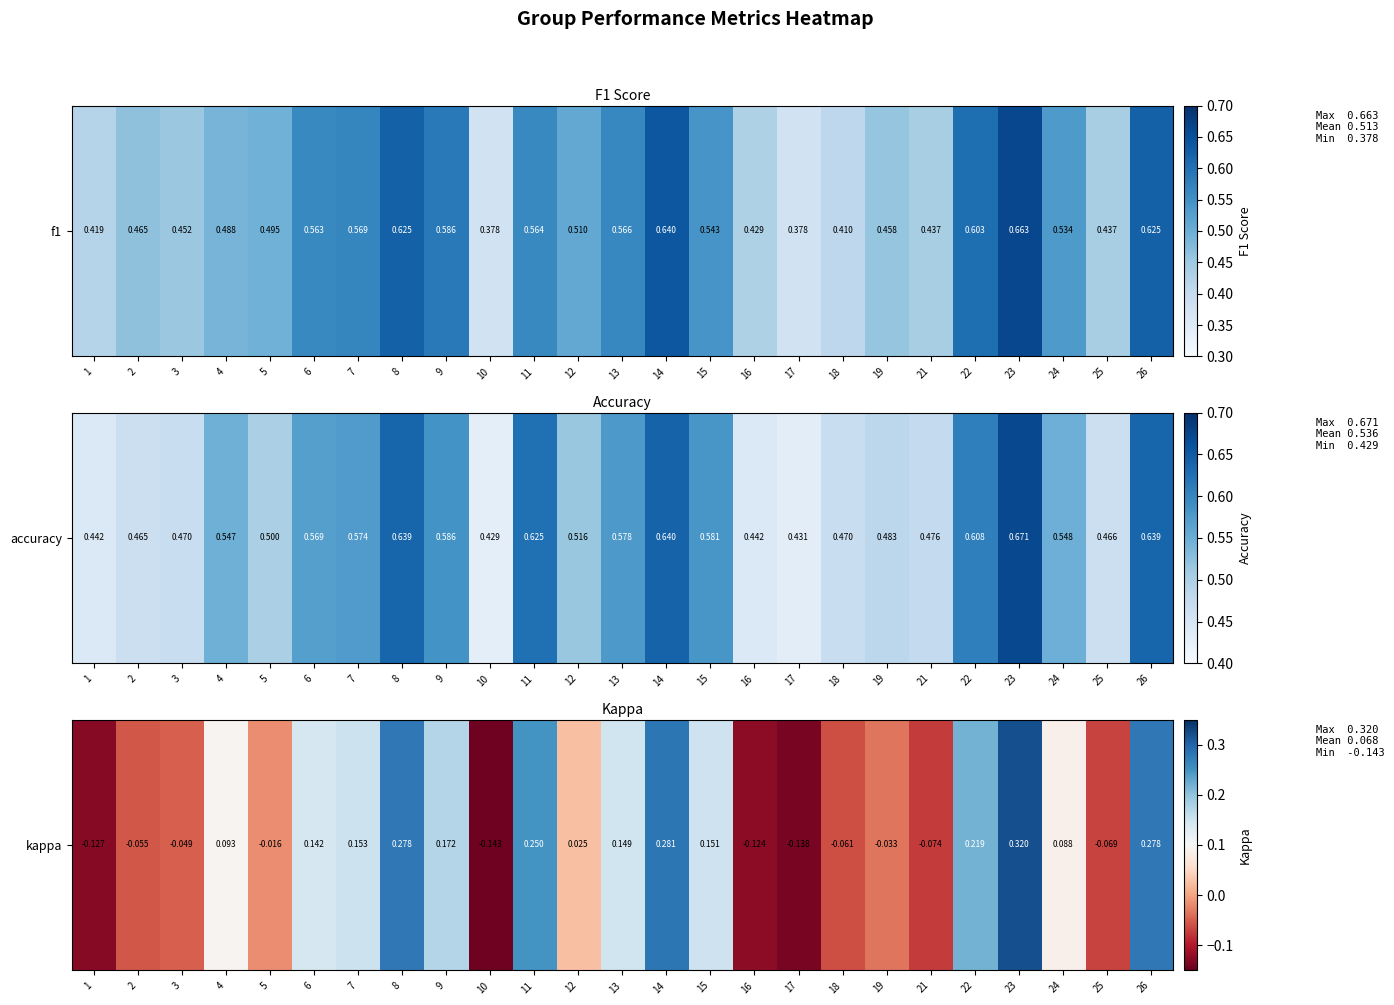

How many positive values are there?

14